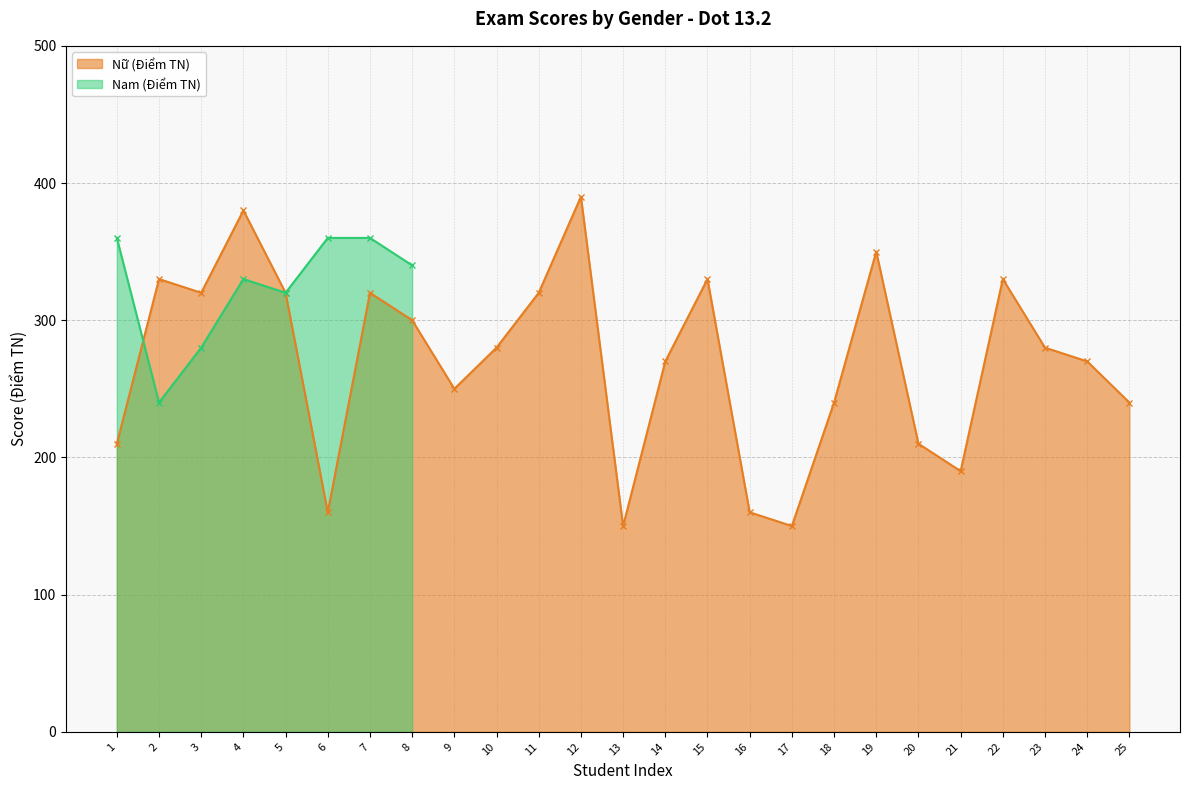

Where is the first local maximum?

2